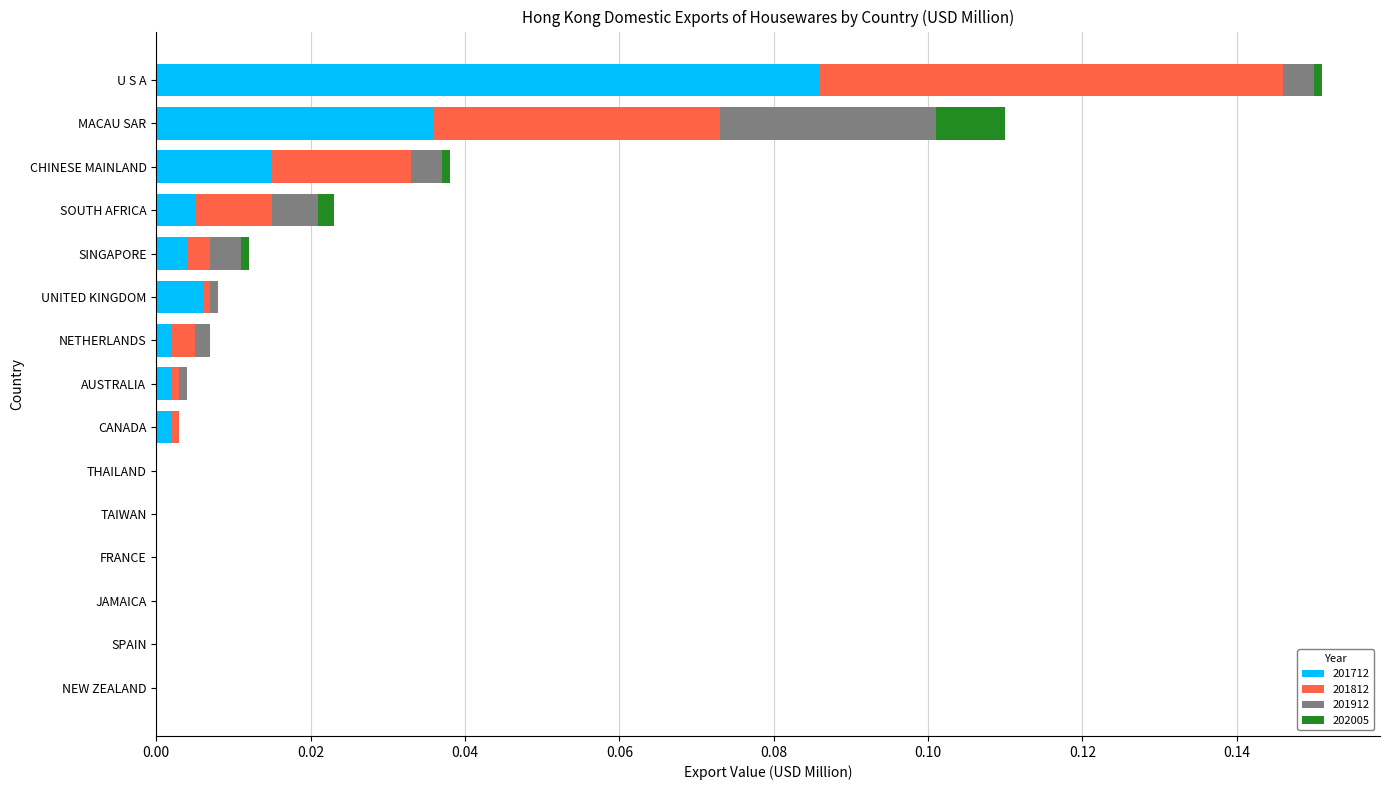

Count the number of data series in this chart.

4